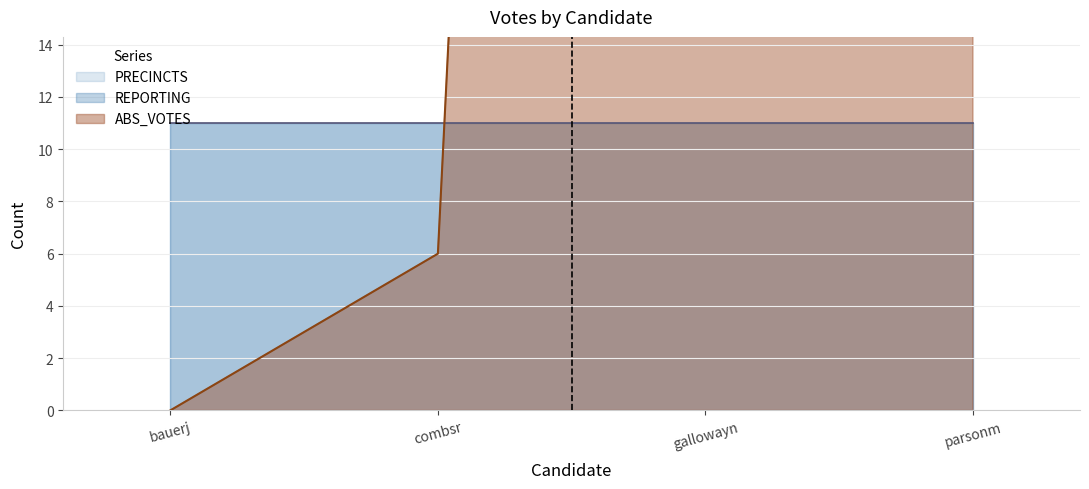

What is the label of the 2nd point from the right?

gallowayn